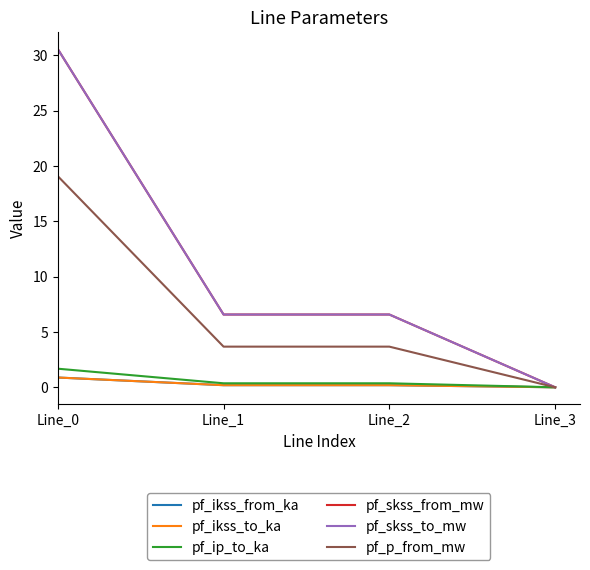

Does the chart display data point markers on the line(s)?

No